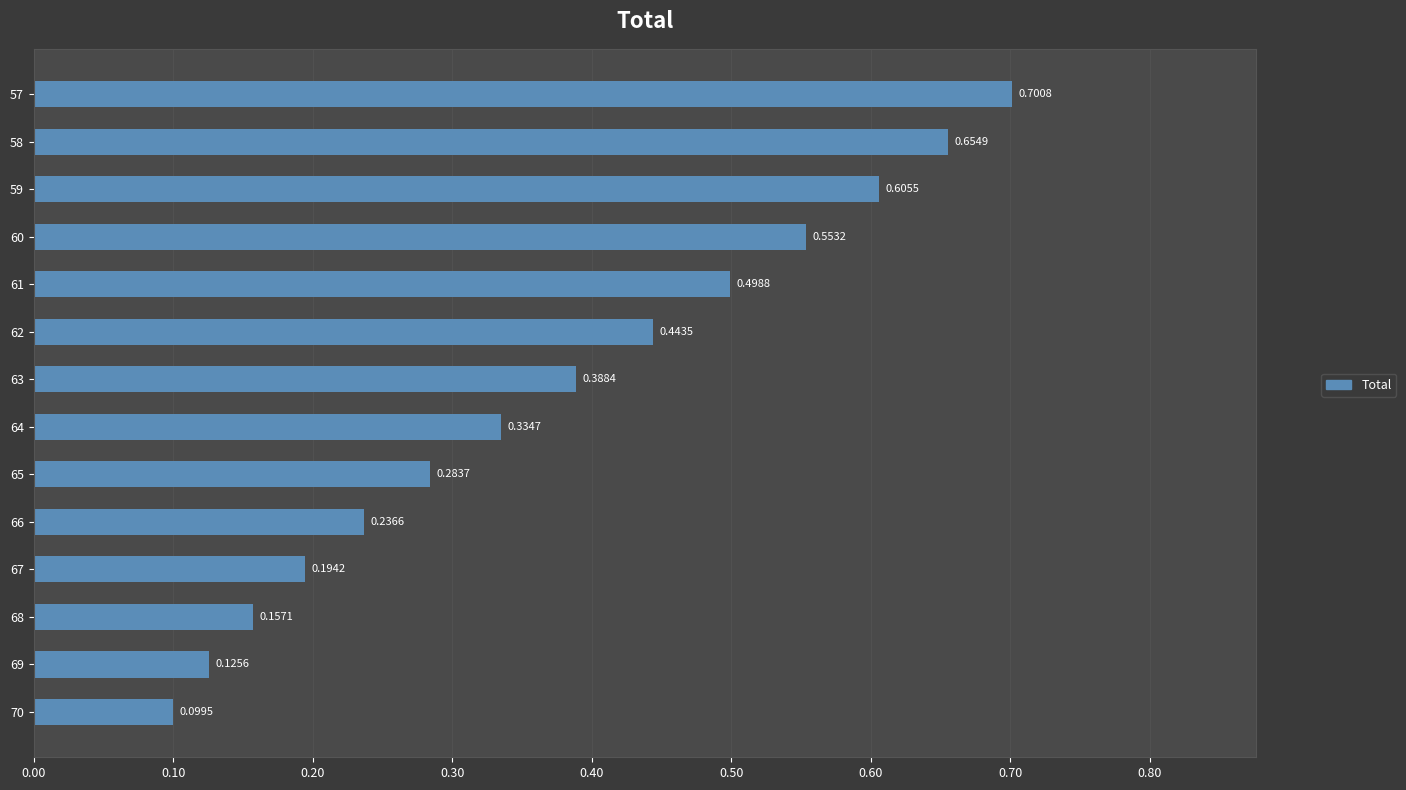

Which has a higher value, 66 or 63?

63